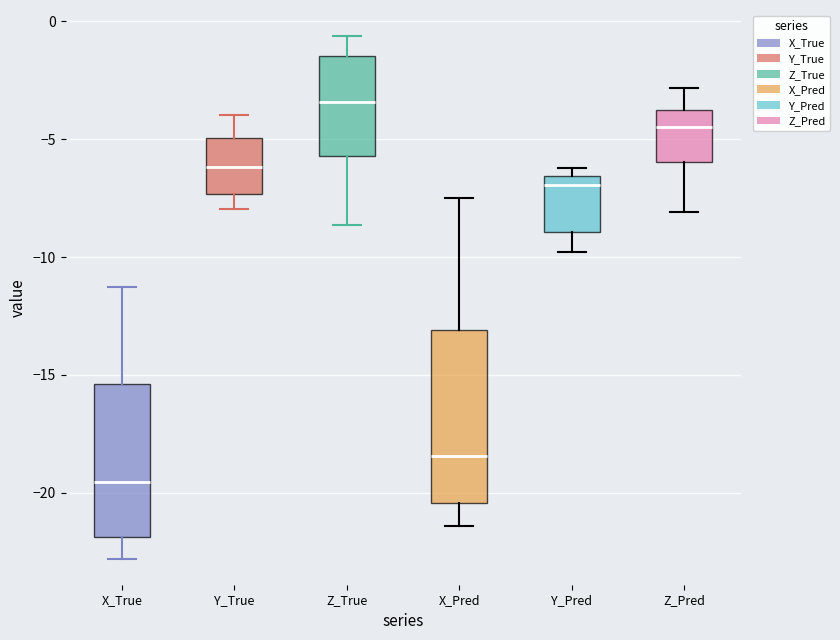

Reading left to right, transcribe this box plot: for each box, give where its median line is, the range the box spans, and where its two whiskers end, as read against the y-axis. The values are not printed on the chart, so give them approximately, as read against the axis.

X_True: median -19.5, box -22.0 to -15.5, whiskers -23.0 to -11.5
Y_True: median -6.0, box -7.5 to -5.0, whiskers -8.0 to -4.0
Z_True: median -3.5, box -5.5 to -1.5, whiskers -8.5 to -0.5
X_Pred: median -18.5, box -20.5 to -13.0, whiskers -21.5 to -7.5
Y_Pred: median -7.0, box -9.0 to -6.5, whiskers -10.0 to -6.0
Z_Pred: median -4.5, box -6.0 to -4.0, whiskers -8.0 to -3.0